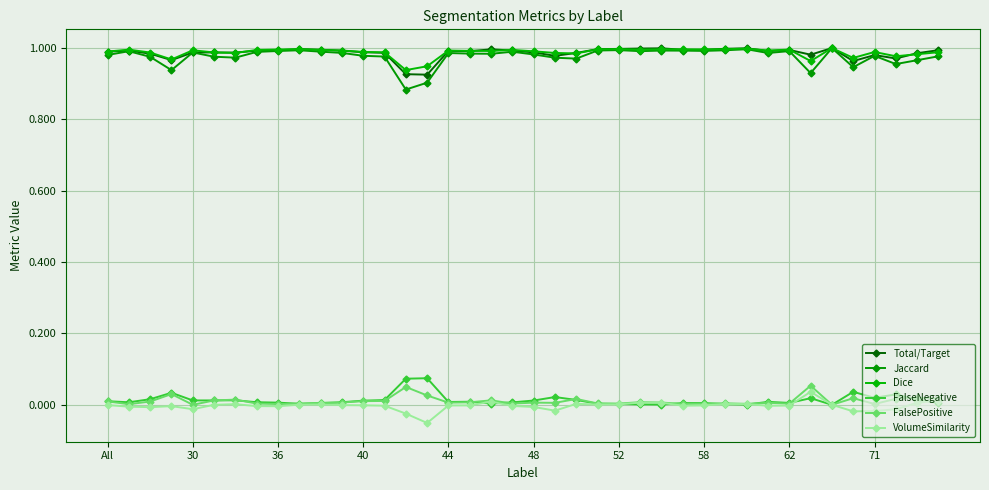

Is this an area chart (filled region under the line)?

No